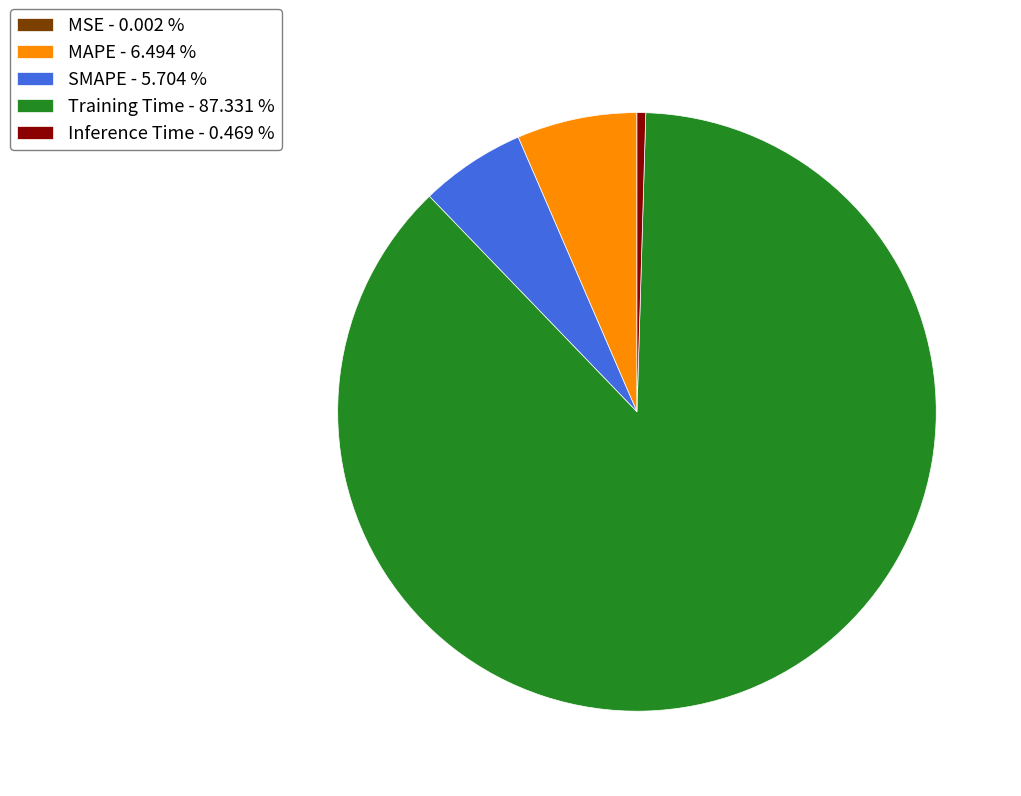

Does Training Time - 87.331 % account for over 50% of the chart?

Yes